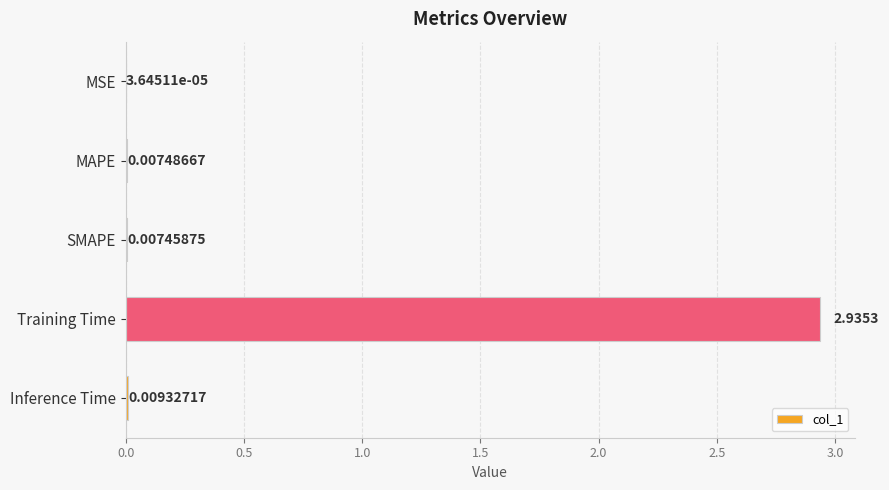

At which category does the chart reach its peak across all series?

Training Time